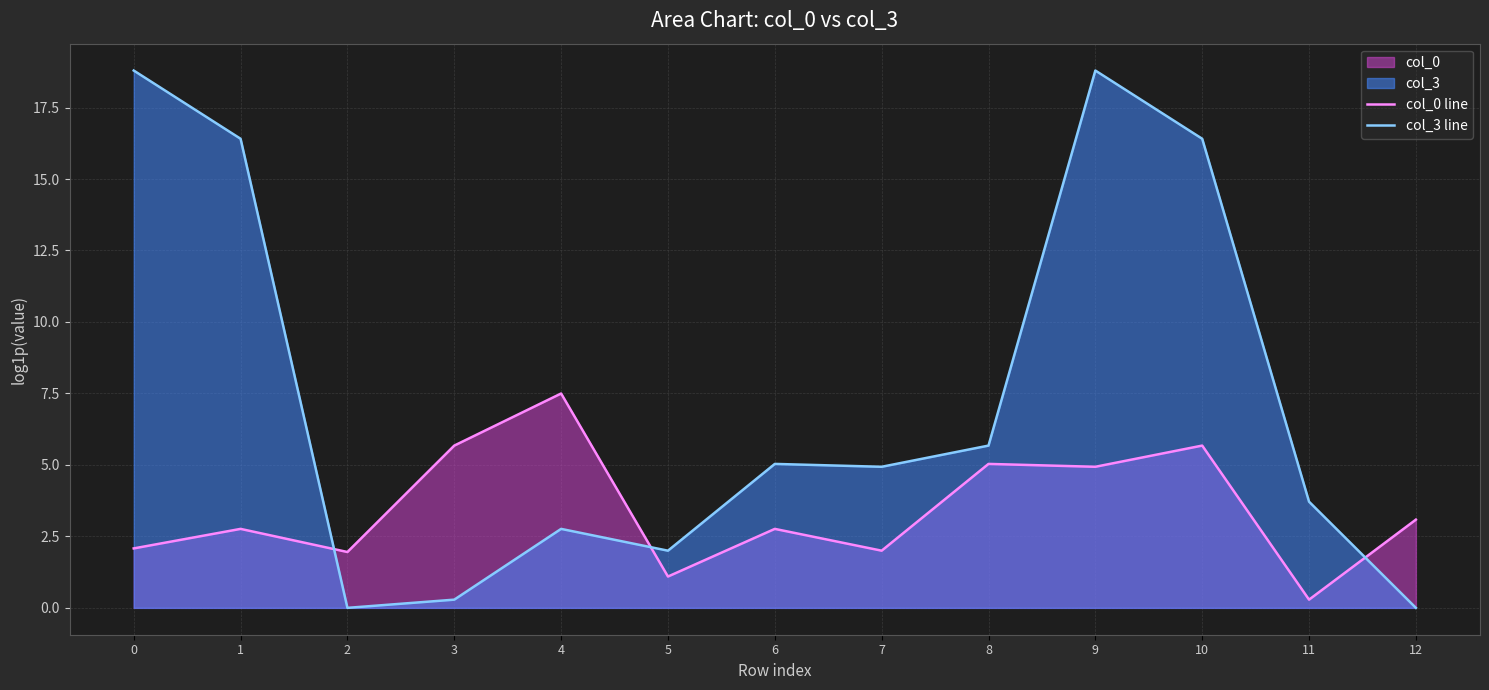

What is the spread (max minus min) of values at 11?

3.4